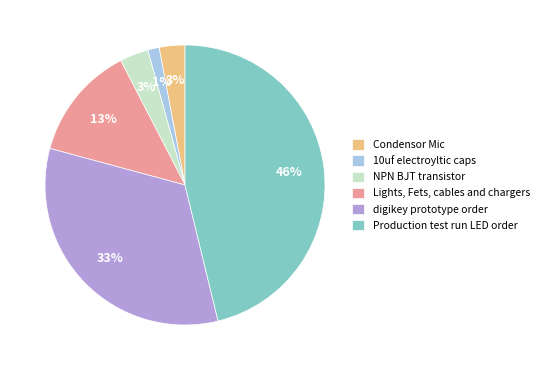

Which category has the smallest portion of the pie?

10uf electroyltic caps